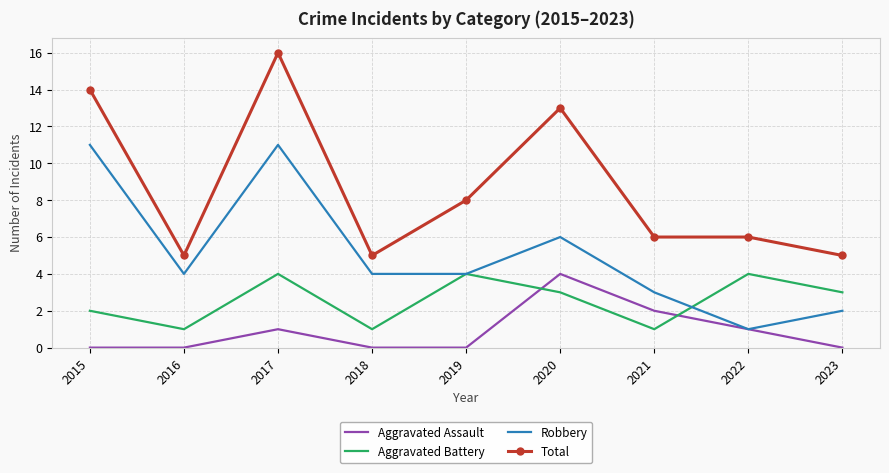

What is the sum of all Aggravated Assault values?

8